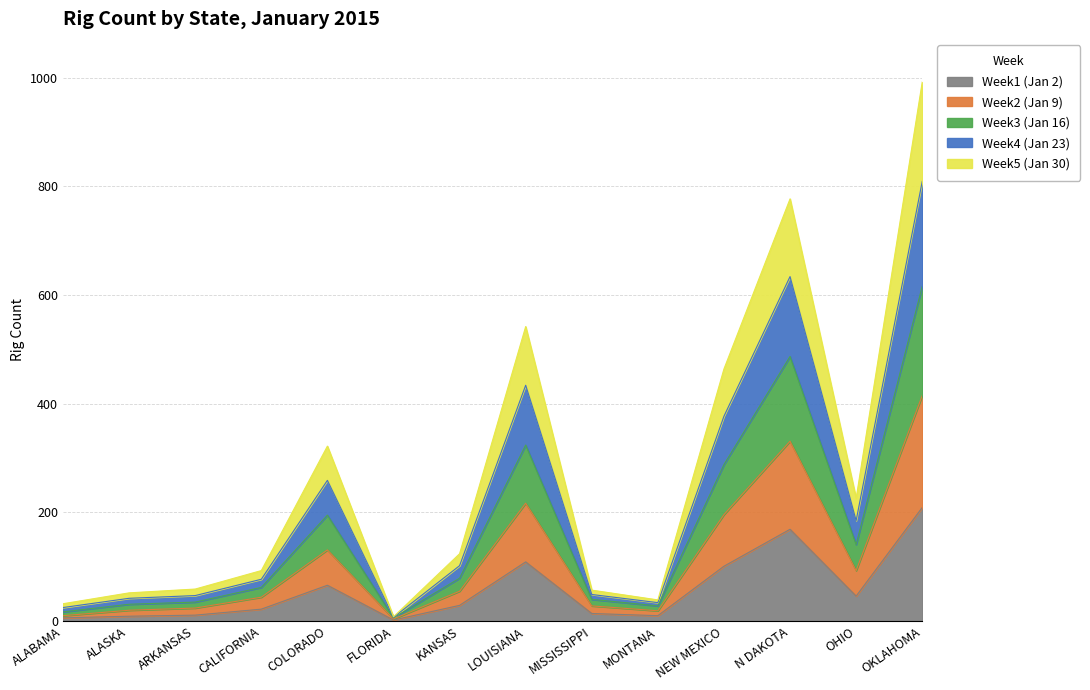

True or false: Week2 (Jan 9) and Week4 (Jan 23) intersect in this chart.

False